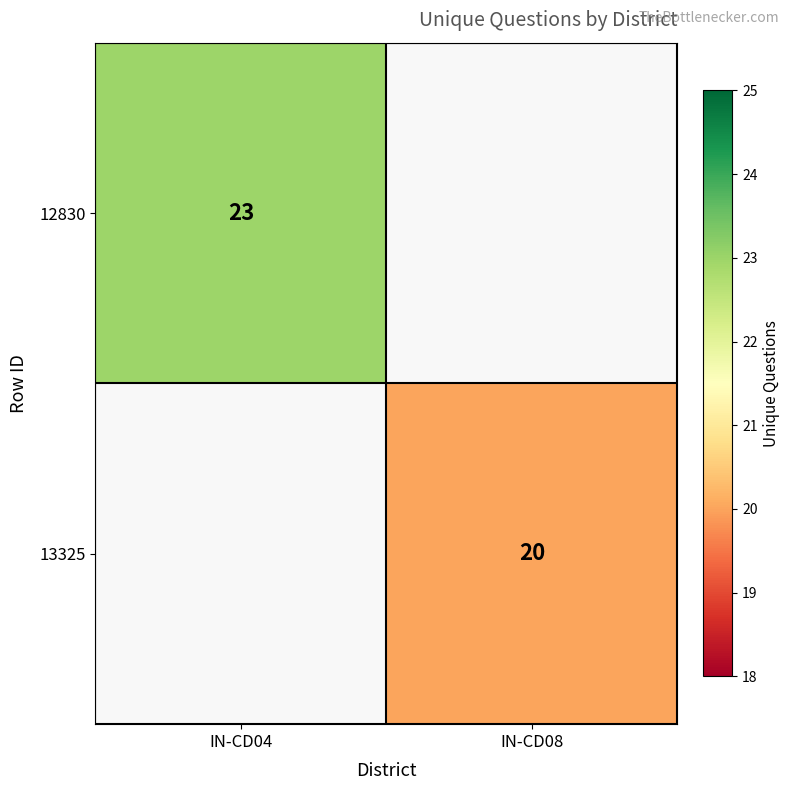

True or false: 13325 has a value of 20 at IN-CD08.

True